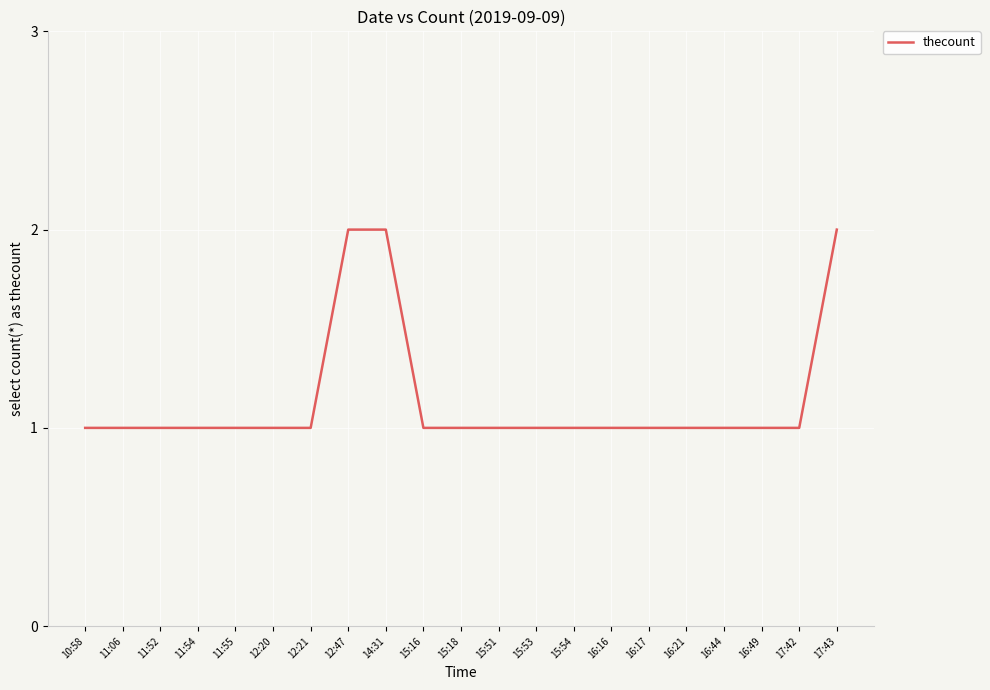

The value at 15:54 is 1. True or false?

True